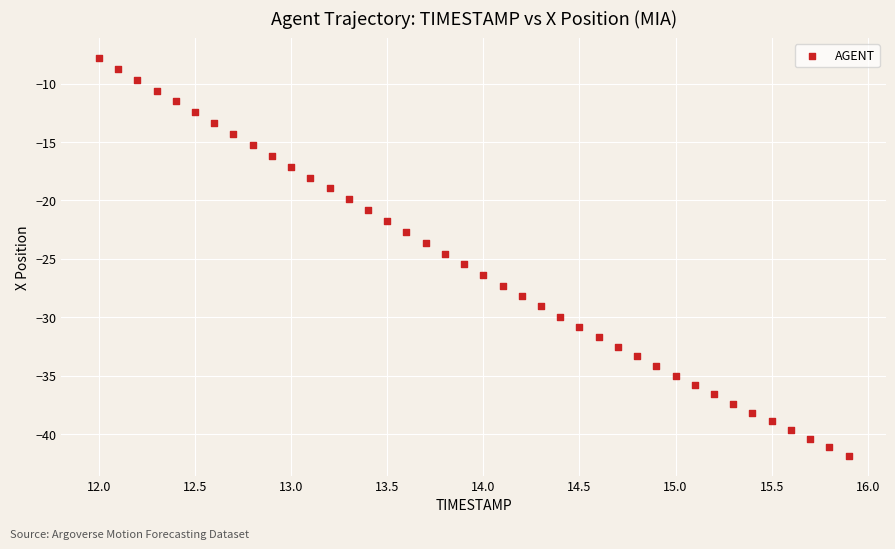

What is the range of X values (max minus min)?

3.9